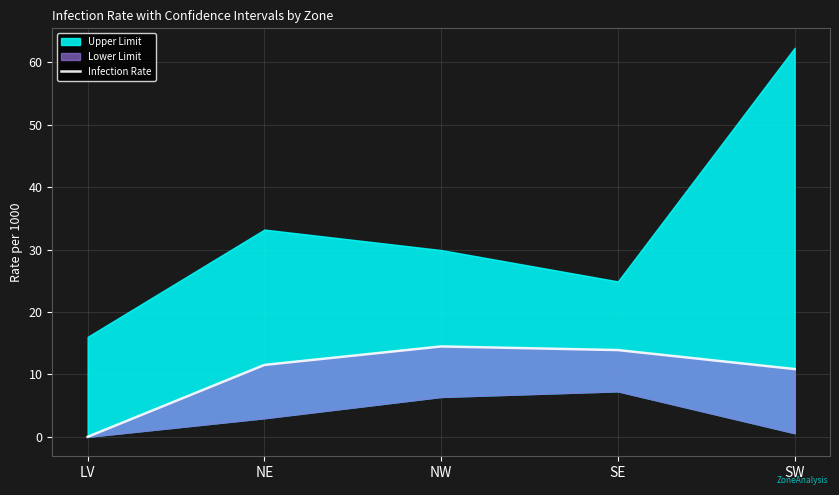

True or false: the data shows 7.4 at LV.

False